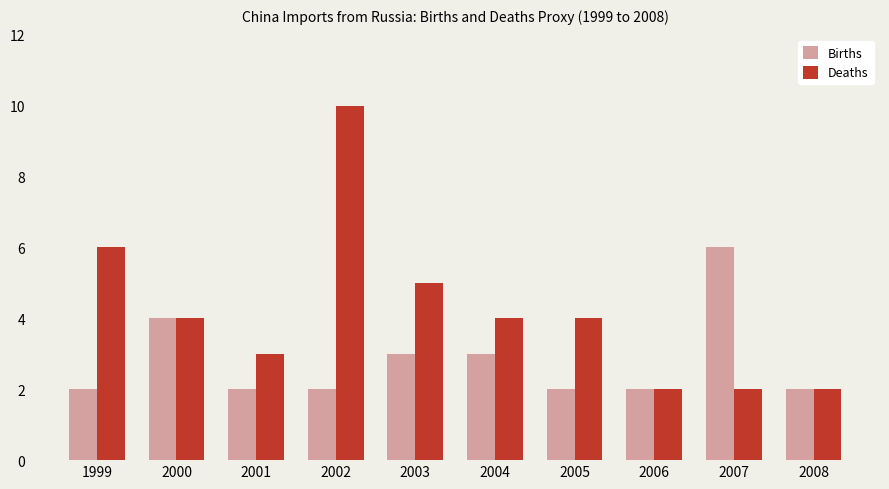

How many series are shown in this chart?

2